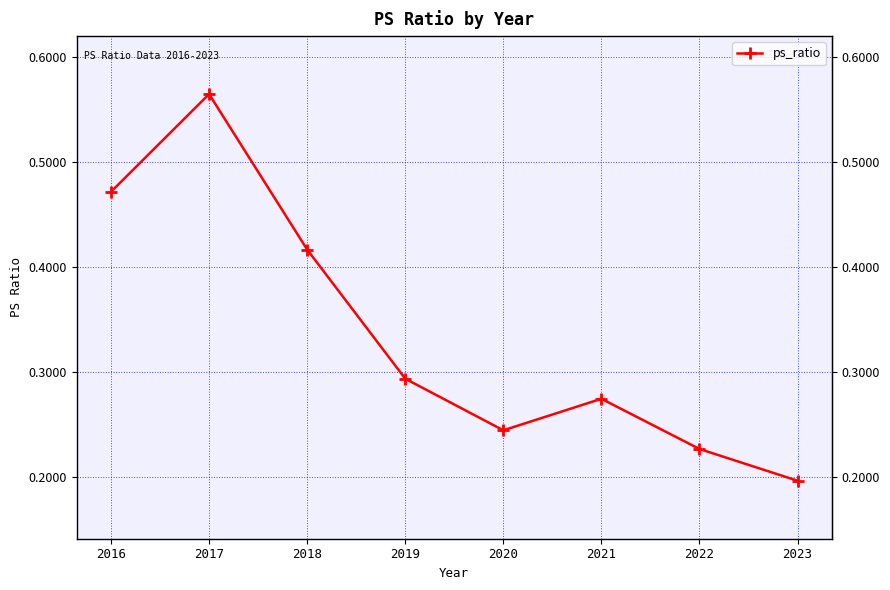

List the labels in order of value, largest first.

2017, 2016, 2018, 2019, 2021, 2020, 2022, 2023